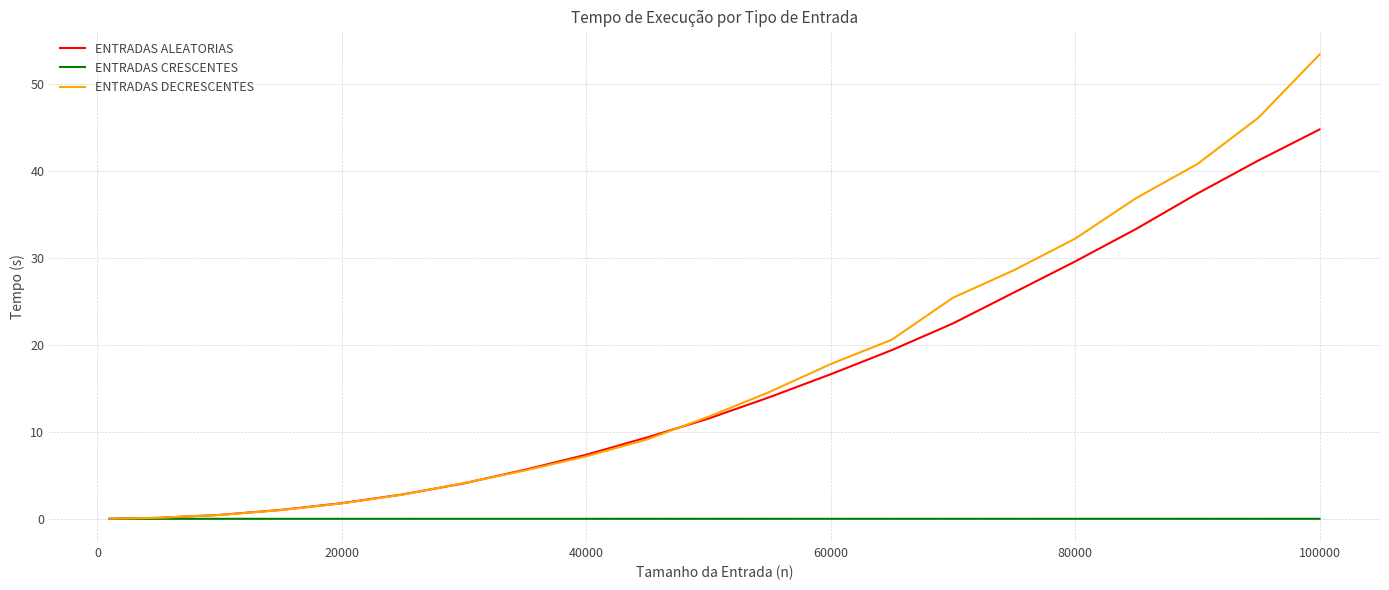

What is the greatest value displayed?

53.4